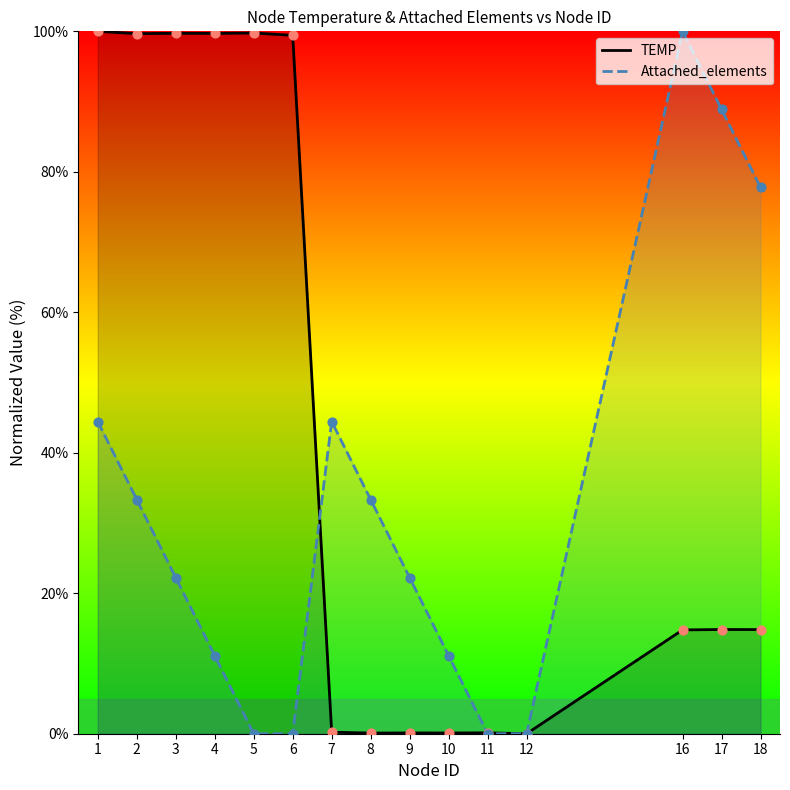

Which series contains the lowest Y value?

TEMP